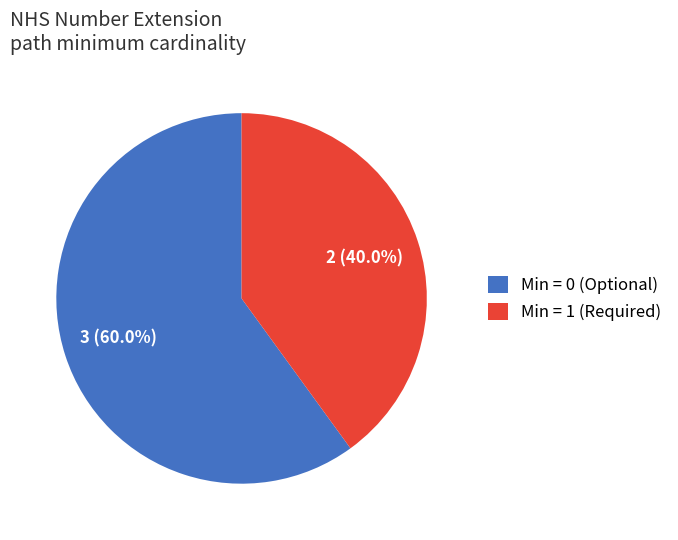

What is the ratio of the value at Min = 1 (Required) to the value at Min = 0 (Optional)?

0.7